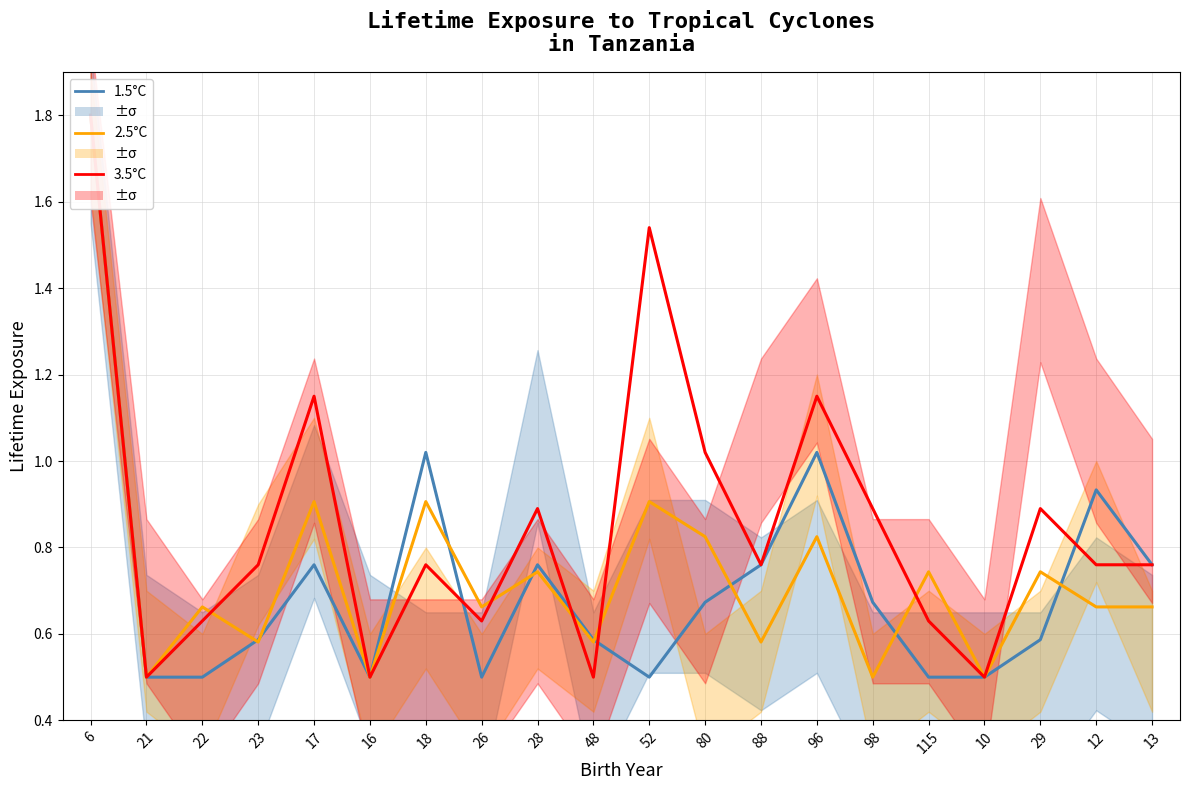

What is the label of the 3rd point from the left?

22